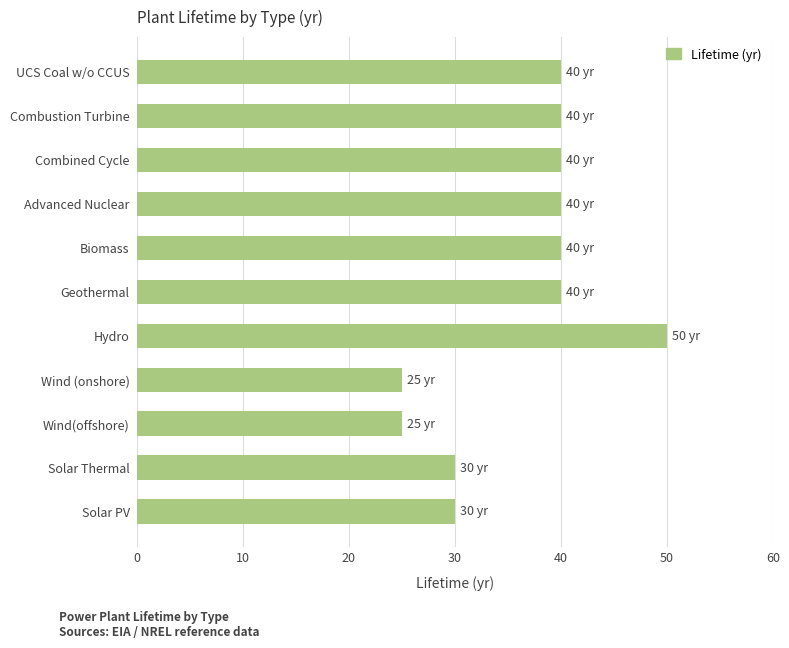

What is the greatest value displayed?

50